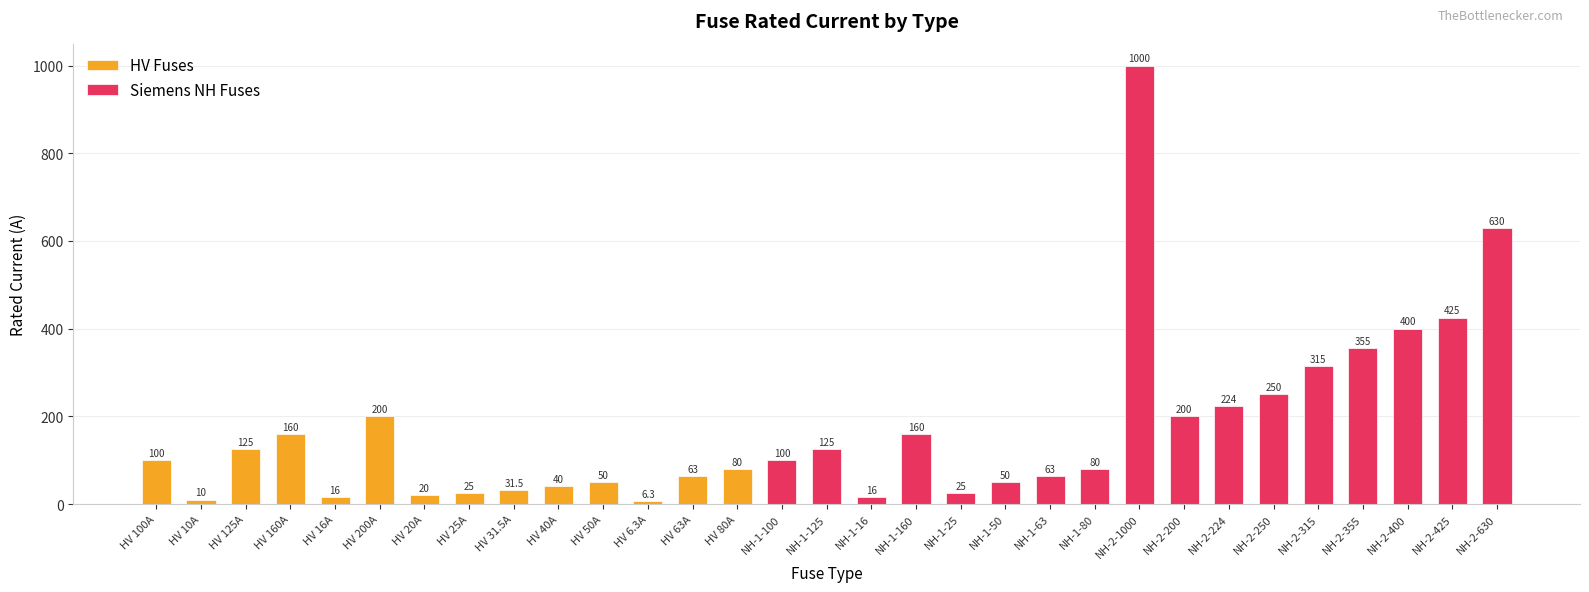

Which category has the lowest value across all series?

HV 6.3A